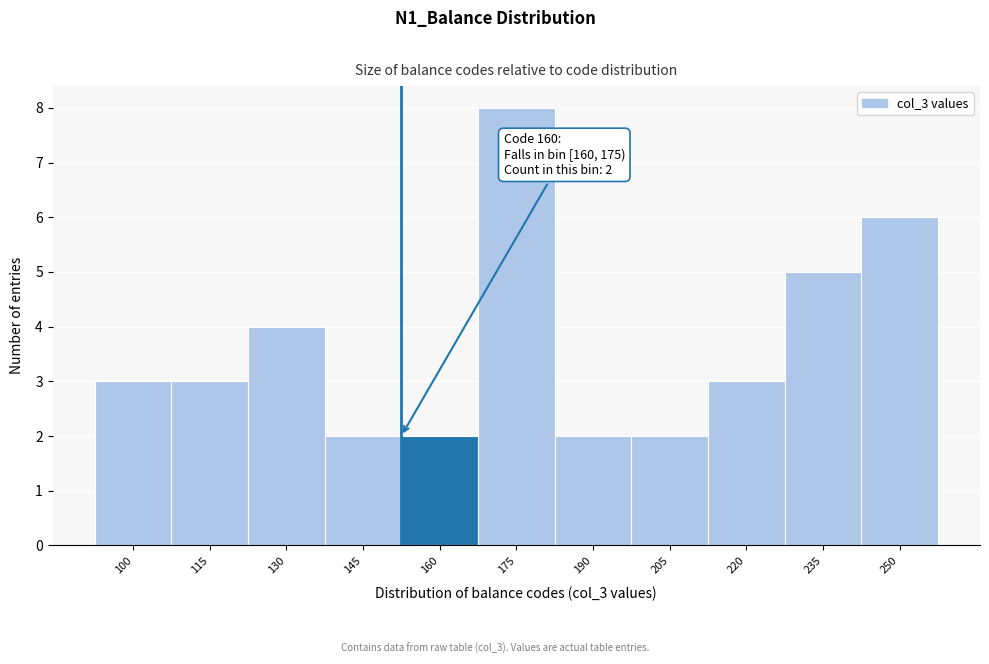

Reading left to right, what are all the values shown in this chart?

3	3	4	2	2	8	2	2	3	5	6